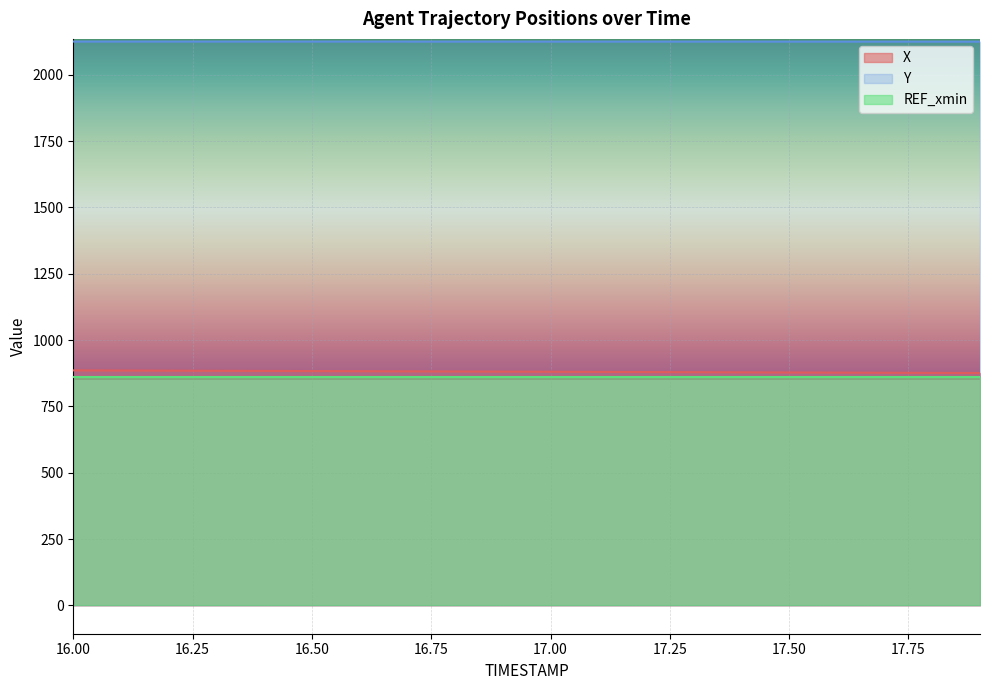

True or false: Y and X cross at least once.

False